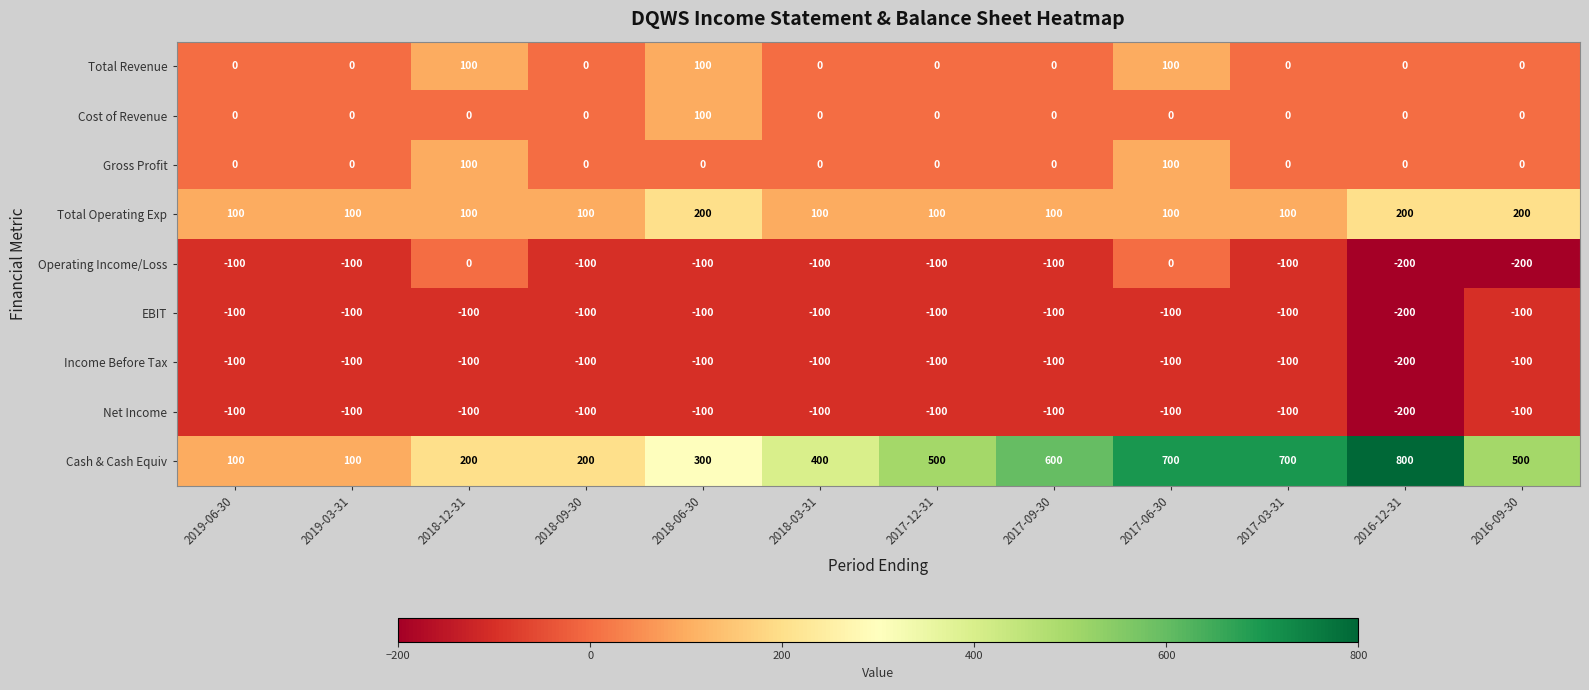

What is the highest value of the Income Before Tax series?

-100